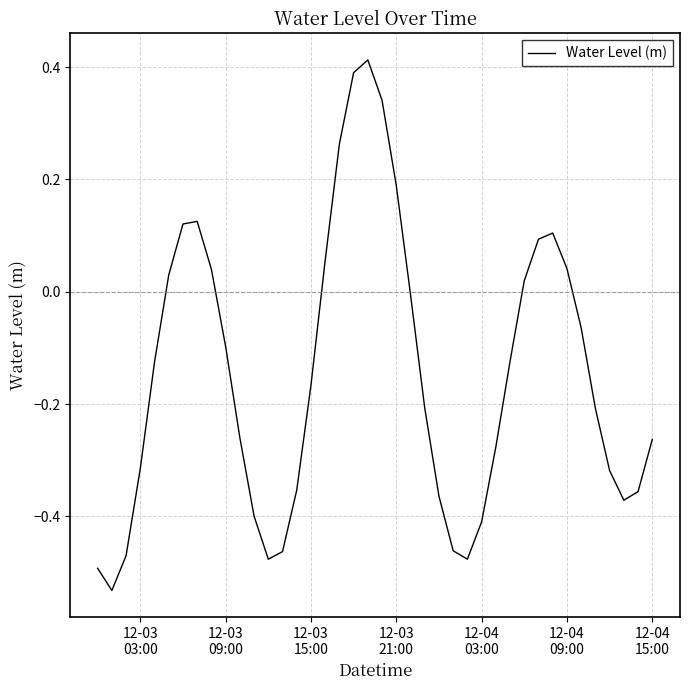

What is the difference between the maximum and minimum values?

0.9